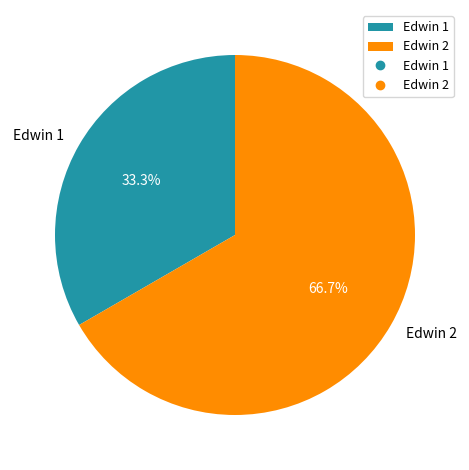

To the nearest percent, what portion does Edwin 1 represent?

33%